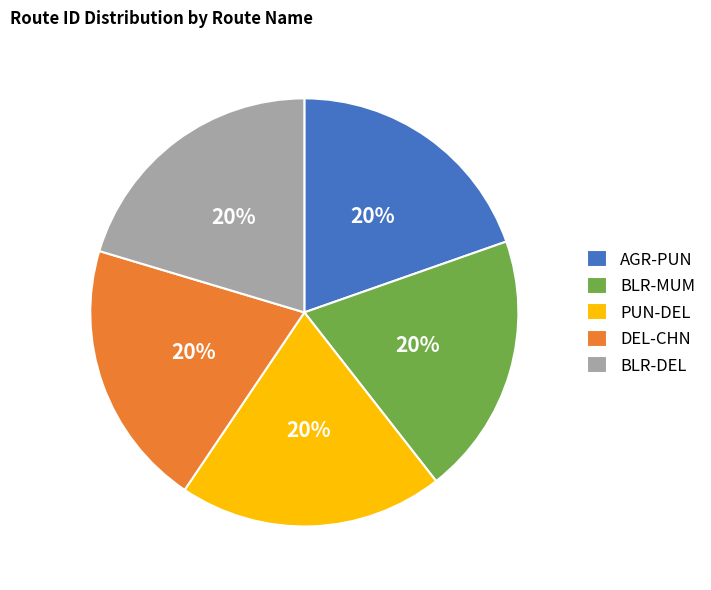

To the nearest percent, what is the combined percentage of DEL-CHN and BLR-MUM?

40%